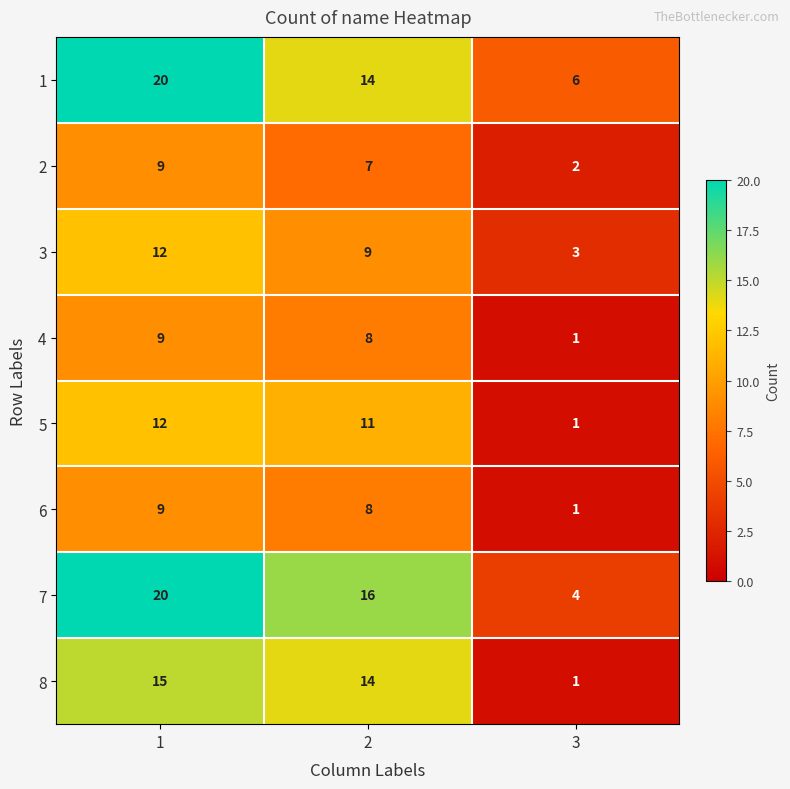

What value does the 5 series have at 1, to the nearest 10?

10